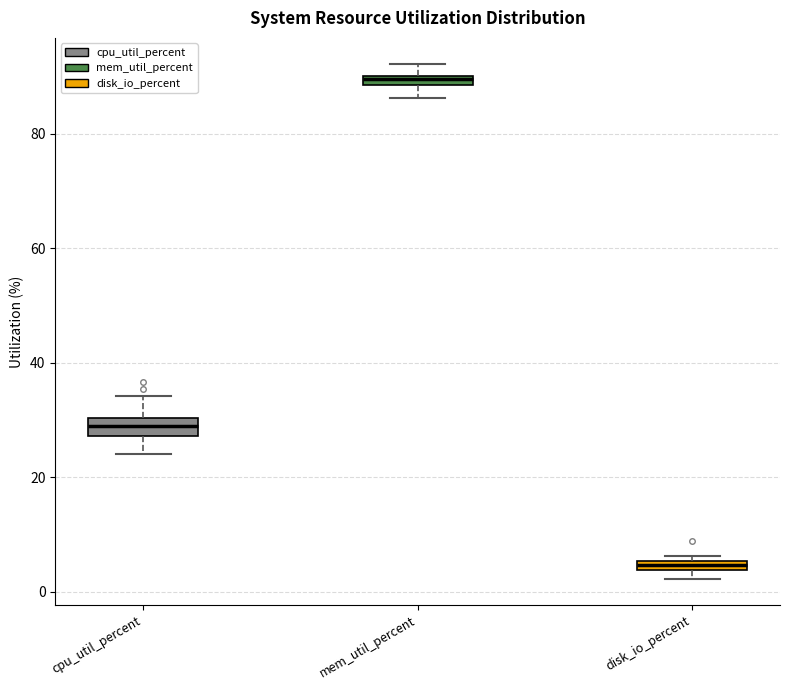

Which box has the lowest median line?

disk_io_percent